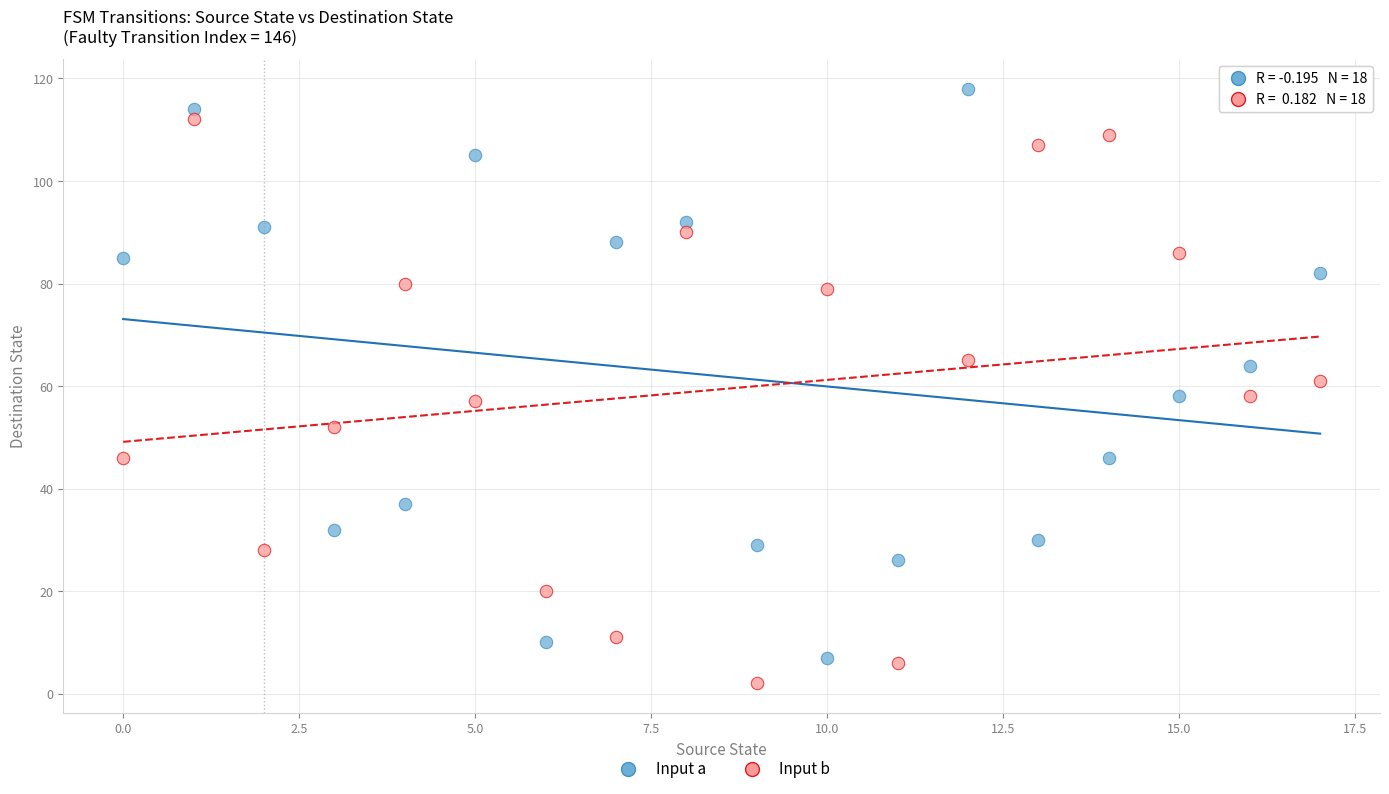

What are all the series names shown in the legend?

Input a, Input b